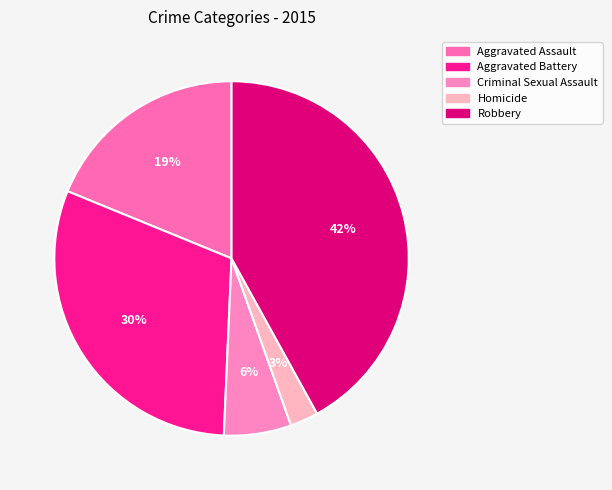

To the nearest percent, what is the average slice percentage?

20%